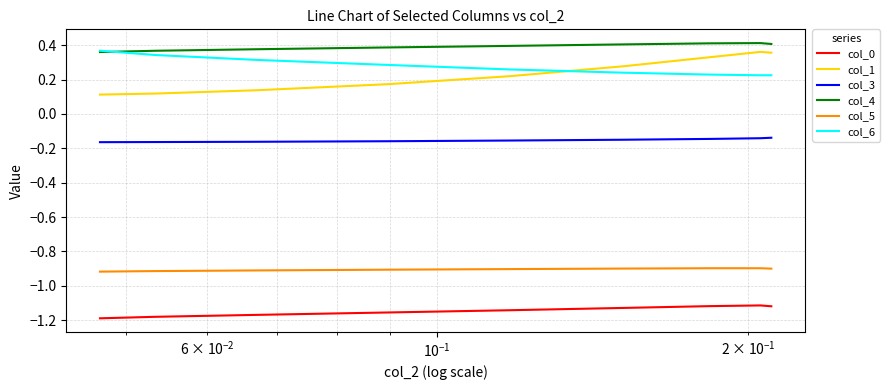

Which series has the largest range (max minus min)?

col_1